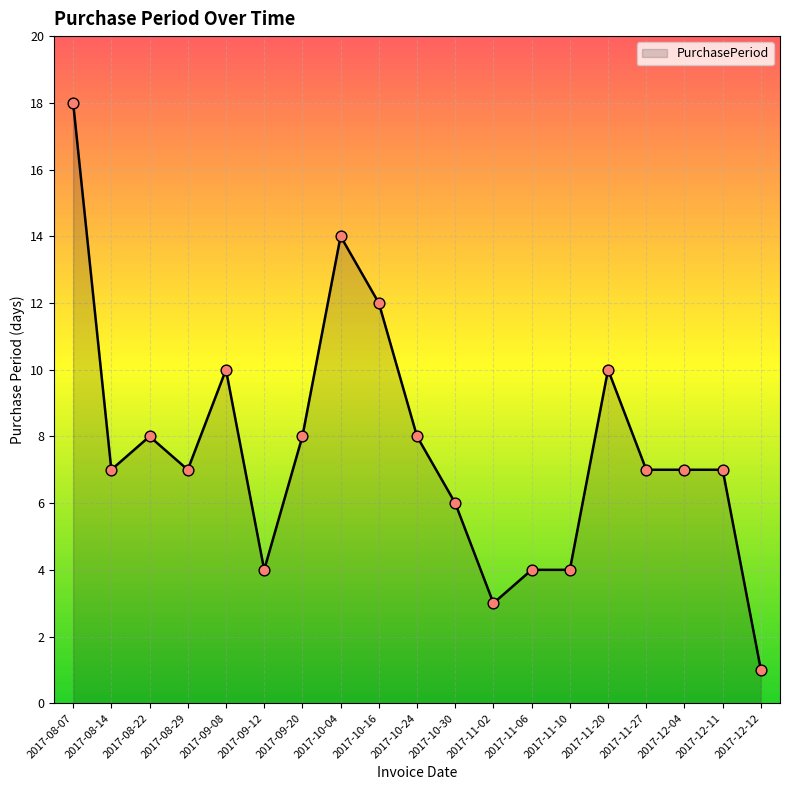

Approximately how many times larger is the value at 2017-11-06 compared to 2017-10-30?

0.7